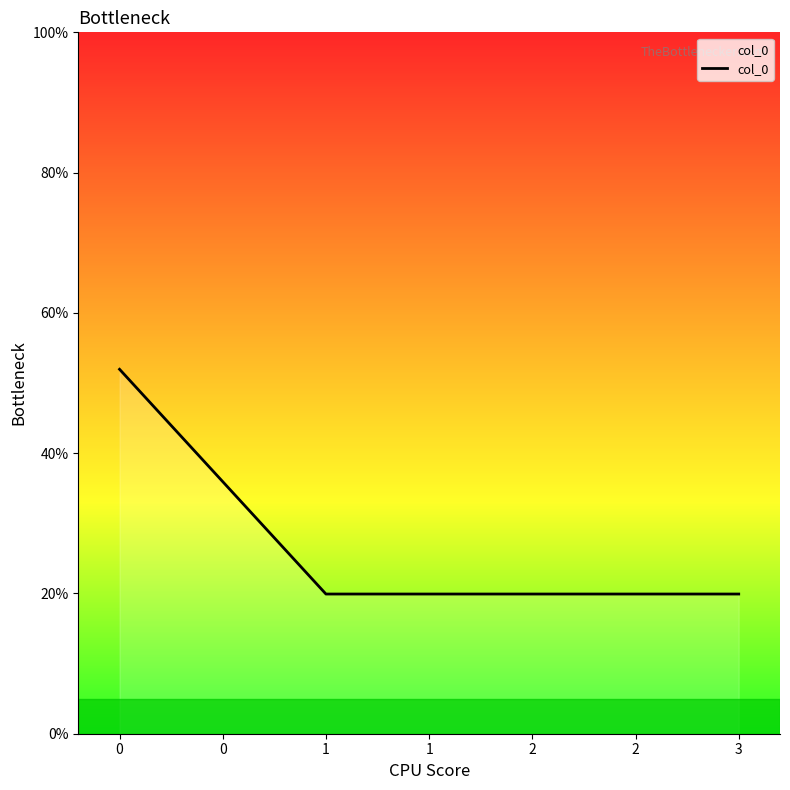

Reading right to left, transcribe all the data shown in this chart.

19.9	19.9	19.9	52.0